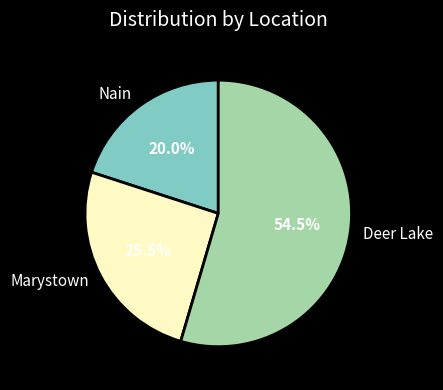

Rank the categories by value from lowest to highest.

Nain, Marystown, Deer Lake